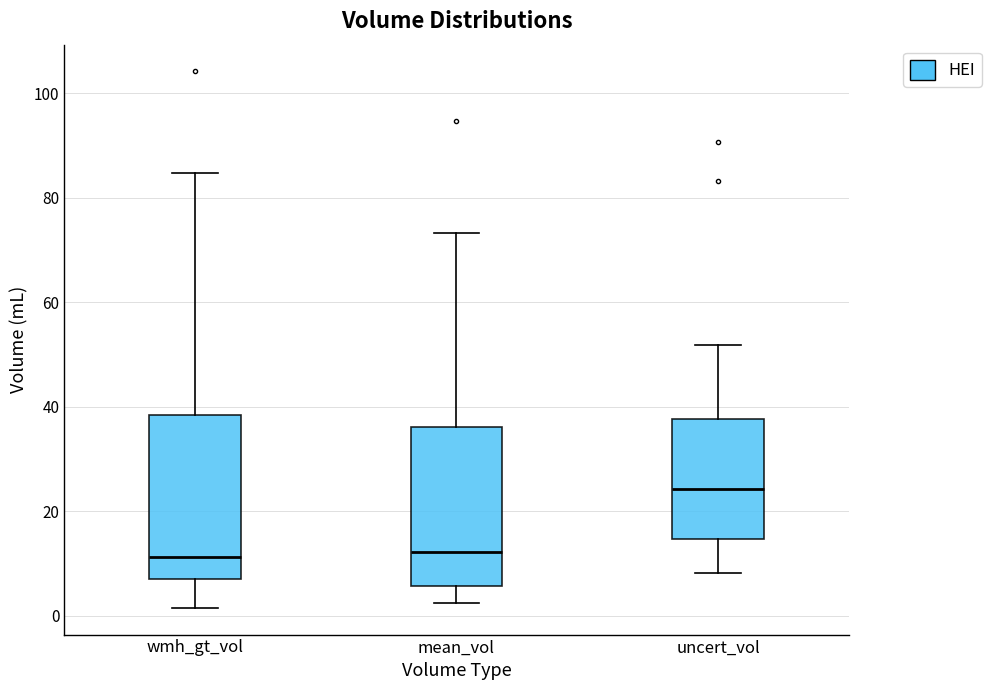

Reading left to right, read every box against the y-axis: the position of its median line, the range the box covers, and the ends of its whiskers. The values are not printed on the chart, so give them approximately, as read against the axis.

wmh_gt_vol: median 12, box 6 to 38, whiskers 2 to 84
mean_vol: median 12, box 6 to 36, whiskers 2 to 74
uncert_vol: median 24, box 14 to 38, whiskers 8 to 52